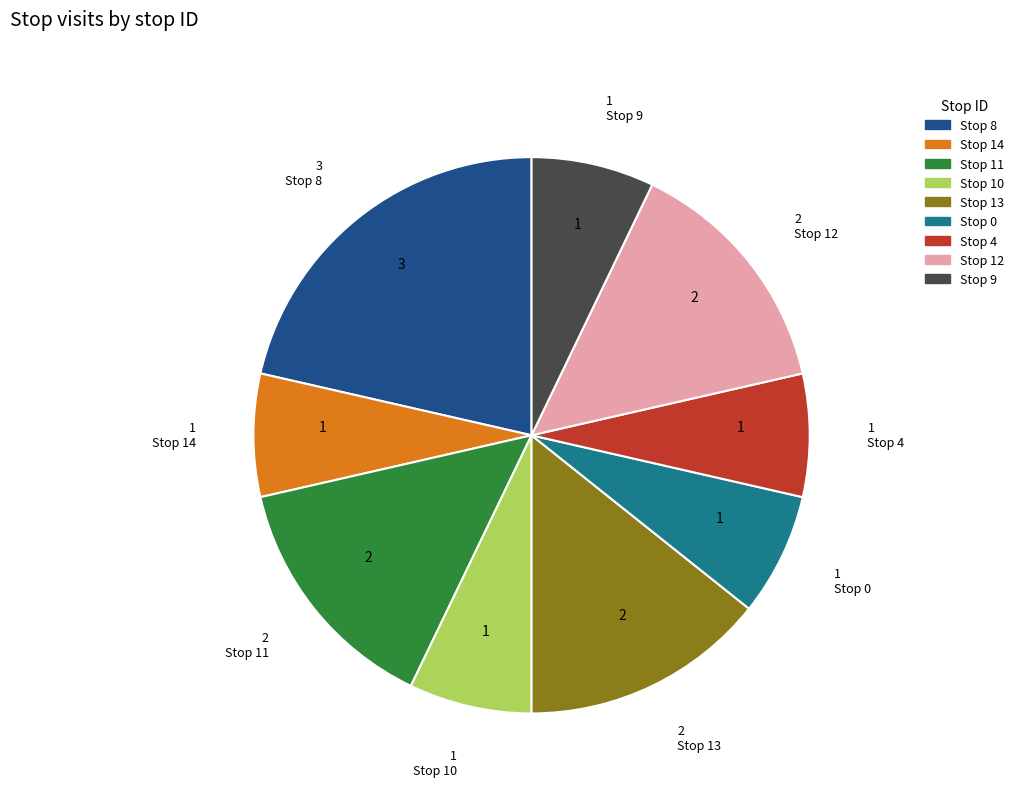

How many slices are in this pie chart?

9